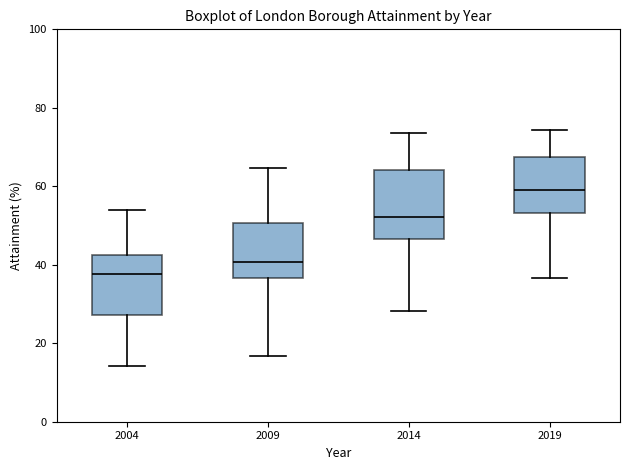

Reading left to right, transcribe this box plot: for each box, give where its median line is, the range the box spans, and where its two whiskers end, as read against the y-axis. The values are not printed on the chart, so give them approximately, as read against the axis.

2004: median 38, box 28 to 42, whiskers 14 to 54
2009: median 40, box 36 to 50, whiskers 16 to 64
2014: median 52, box 46 to 64, whiskers 28 to 74
2019: median 60, box 54 to 68, whiskers 36 to 74